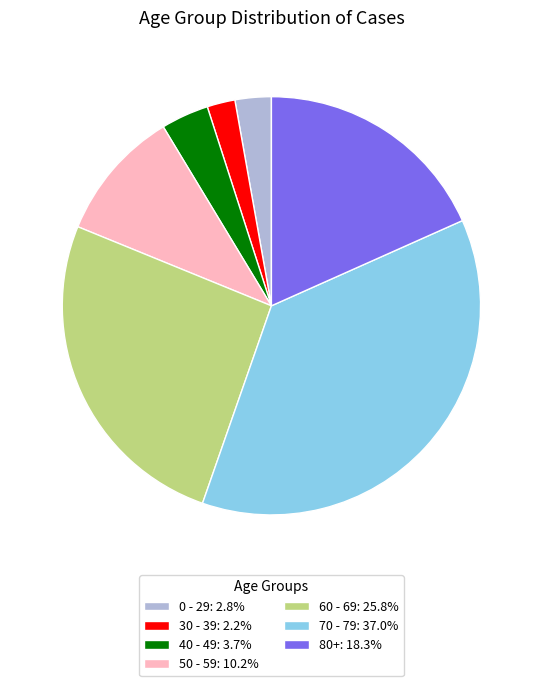

What is the ratio of the value at 80+: 18.3% to the value at 70 - 79: 37.0%?

0.5